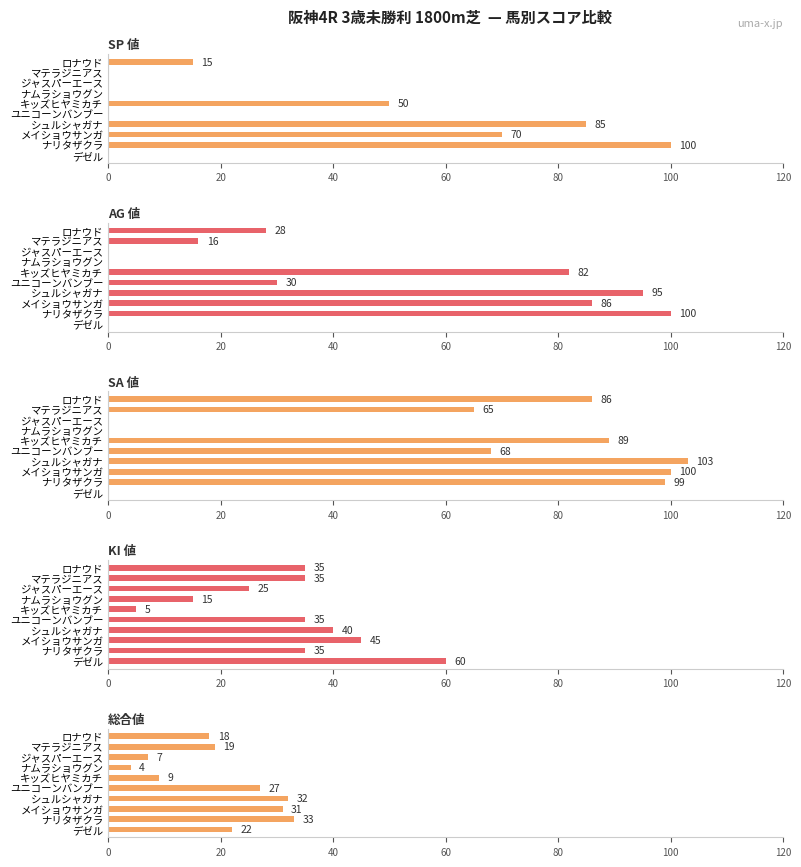

True or false: AG 値 has a value of 100 at ナリタザクラ.

True